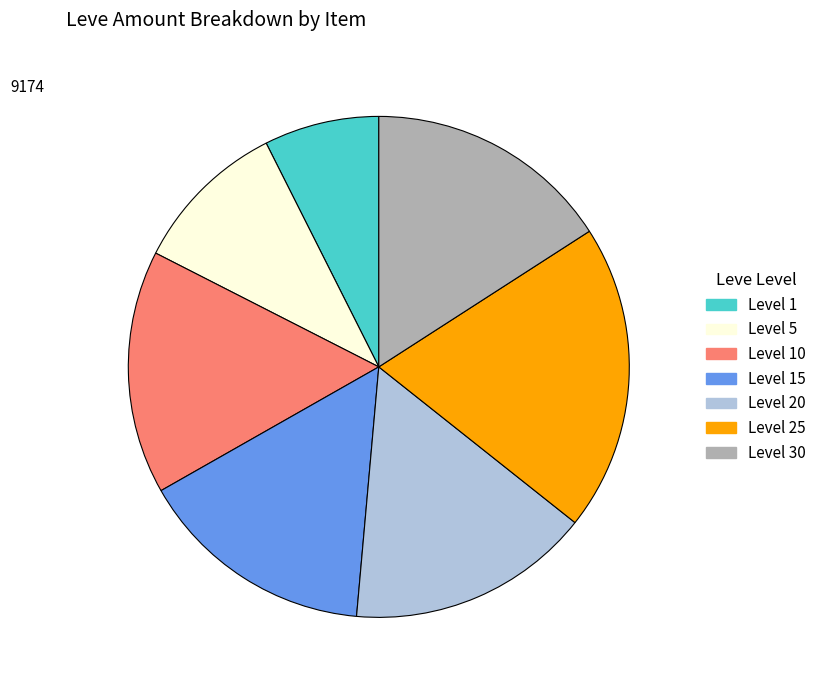

What is the smallest slice in the pie chart?

Level 1